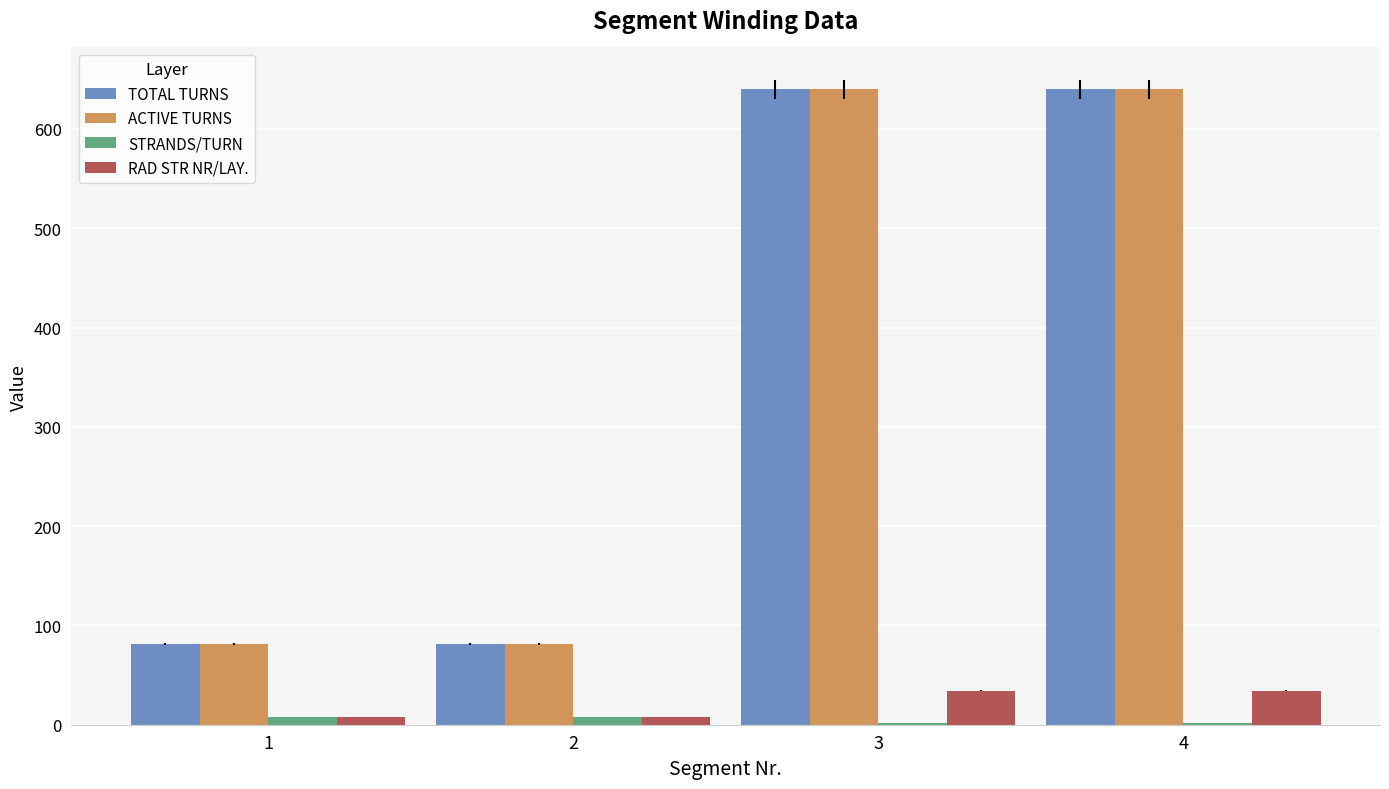

Reading left to right, extract all data points from this chart.

TOTAL TURNS: 81	81	640	640
ACTIVE TURNS: 81	81	640	640
STRANDS/TURN: 8	8	2	2
RAD STR NR/LAY.: 8	8	34	34